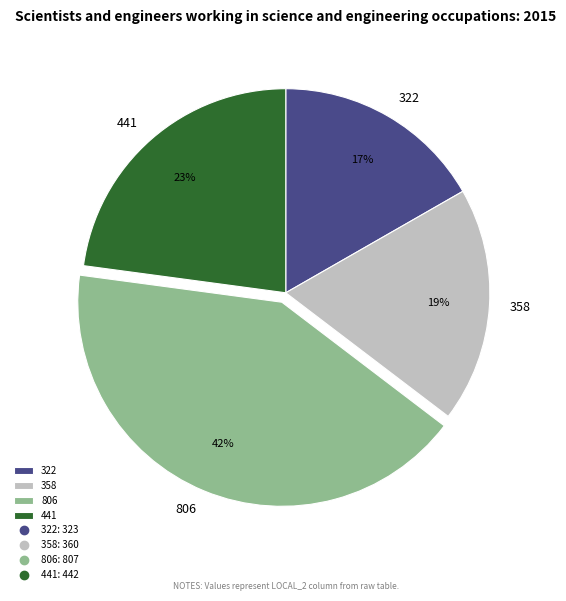

What is the ratio of the value at 322 to the value at 358?

0.9